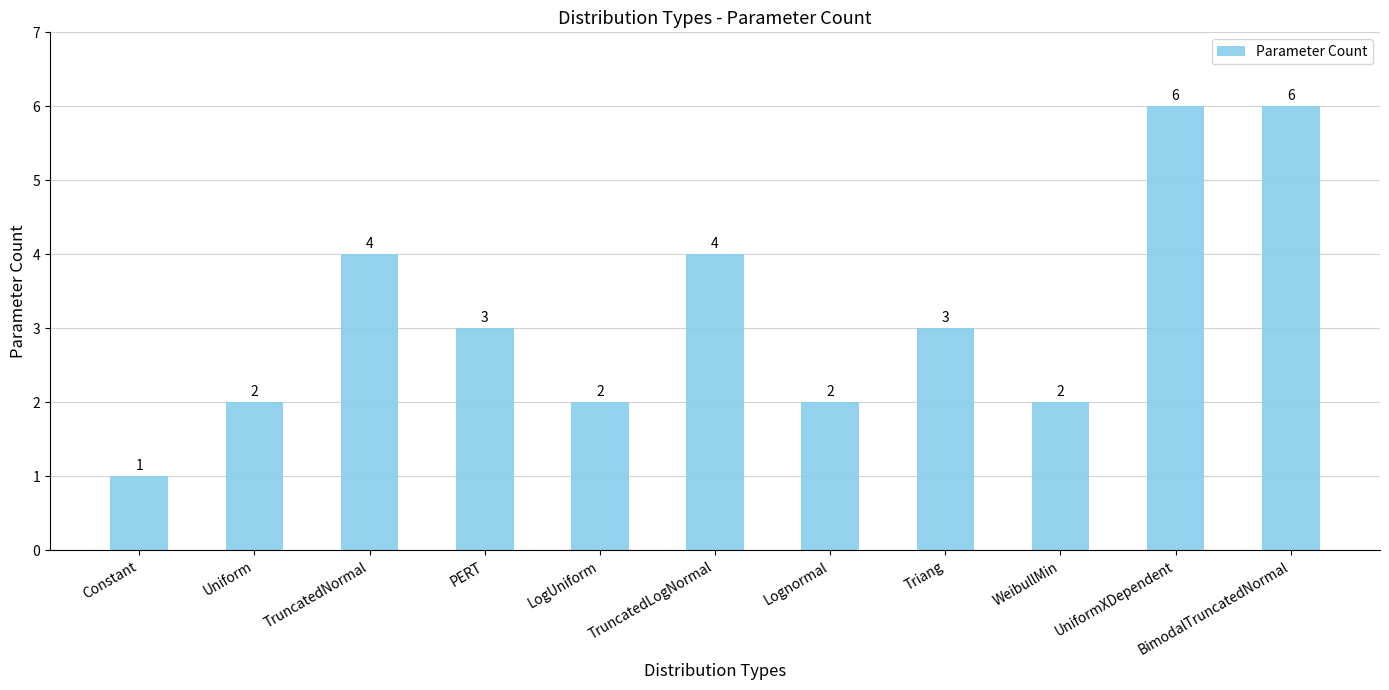

Reading left to right, list all the values displayed in this chart.

Constant=1	Uniform=2	TruncatedNormal=4	PERT=3	LogUniform=2	TruncatedLogNormal=4	Lognormal=2	Triang=3	WeibullMin=2	UniformXDependent=6	BimodalTruncatedNormal=6